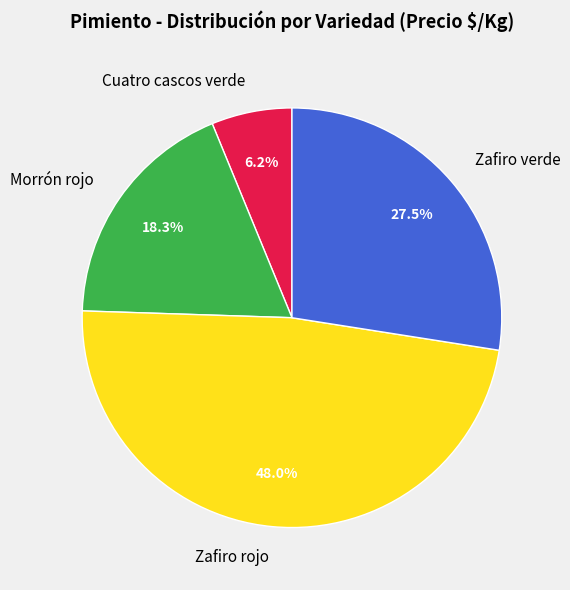

Does any single category account for the majority?

No